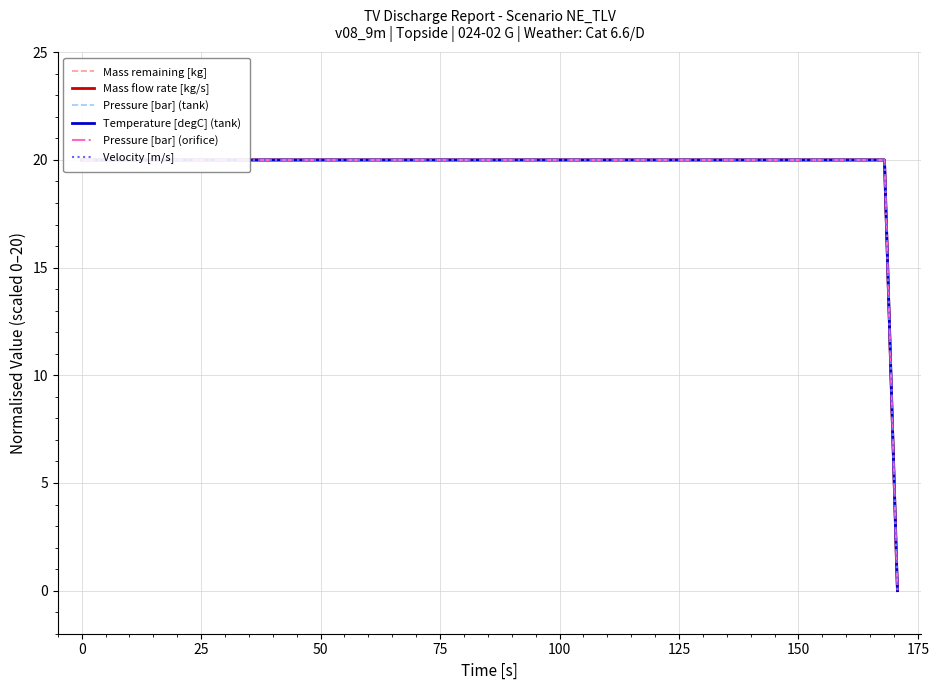

How many categories are shown in the chart?

19